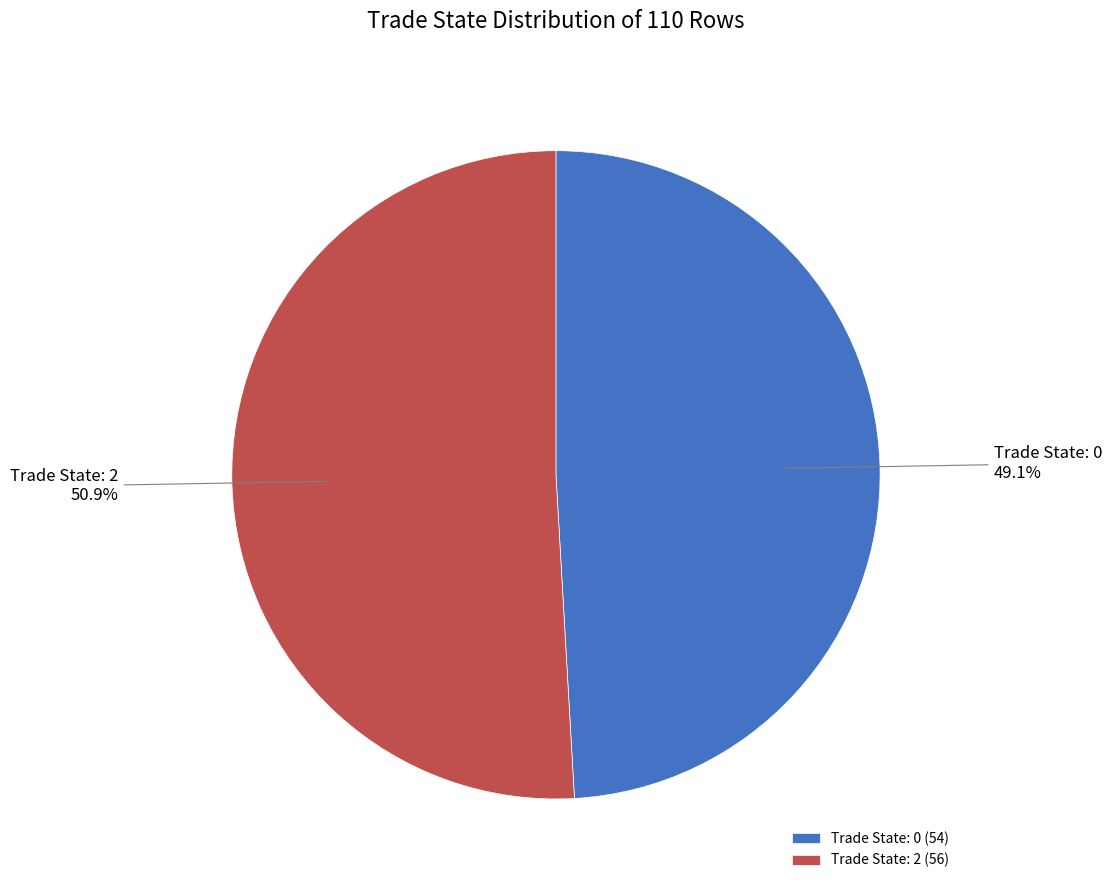

Combined, what portion of the pie is Trade State: 2 and Trade State: 0?

100.0%